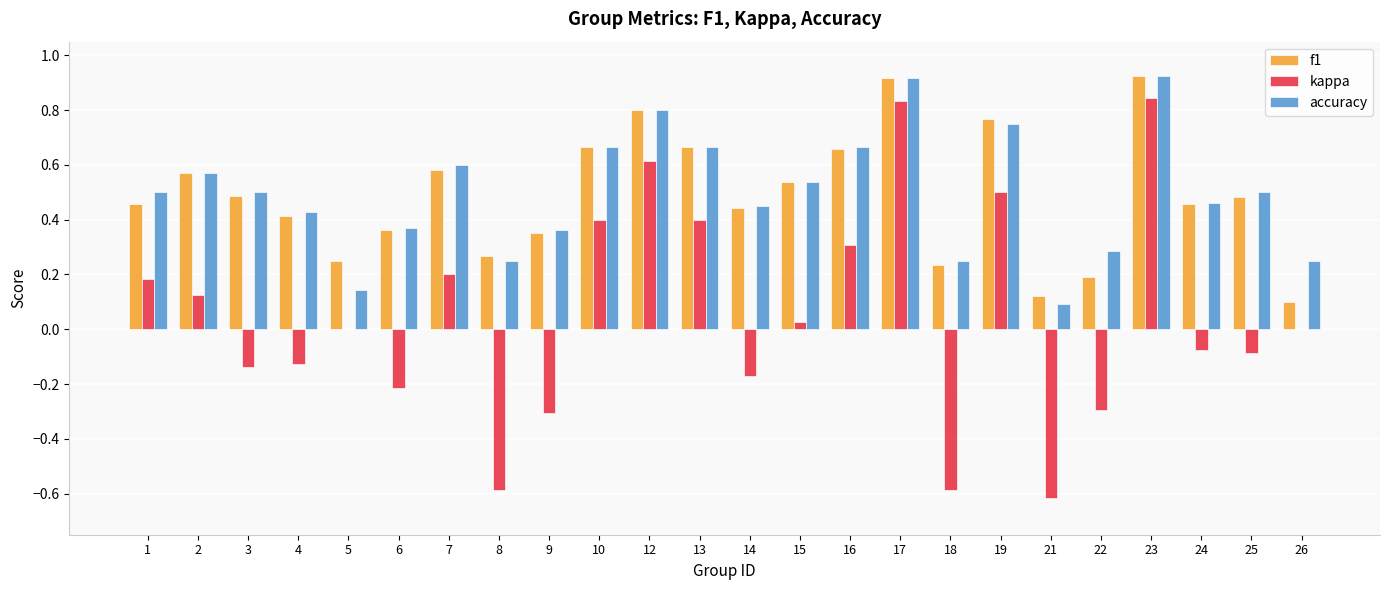

What is the total value across all series at 12?

2.2